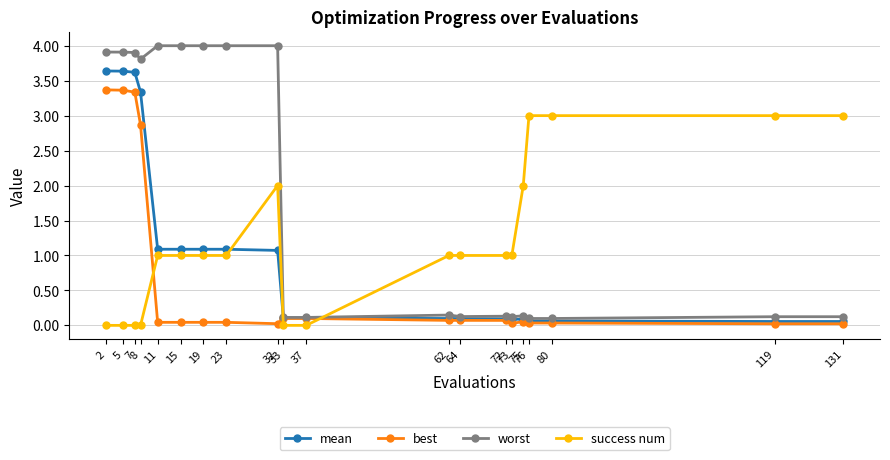

Which series has the largest total across all categories?

worst